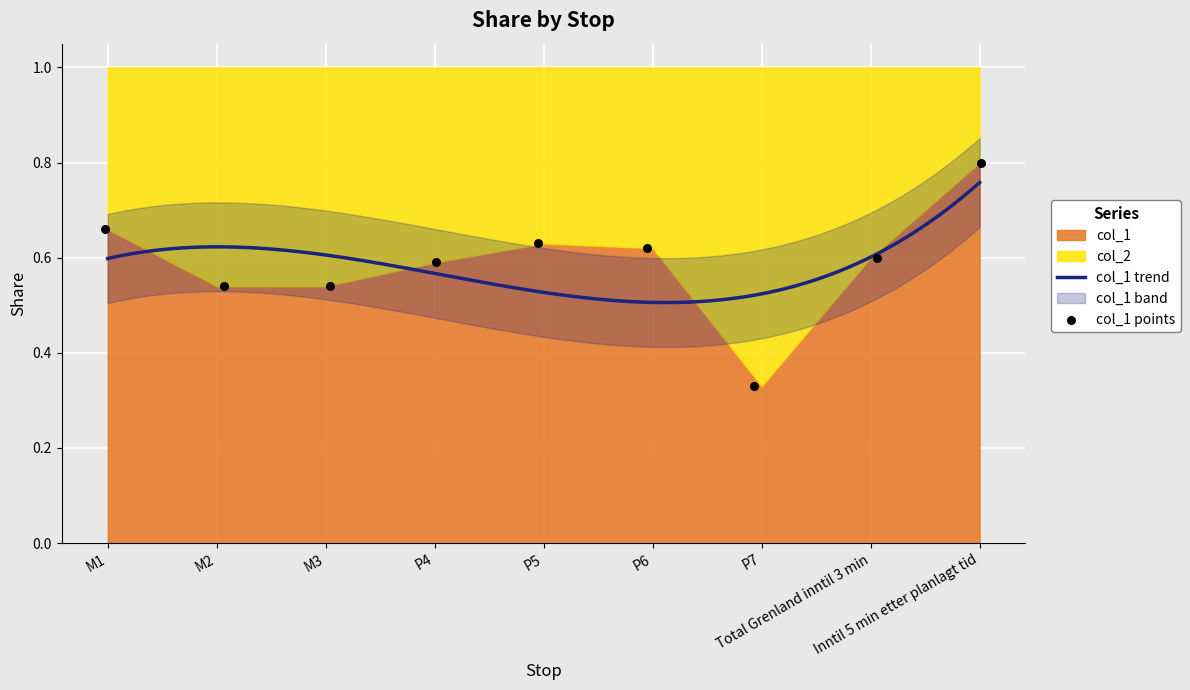

What is the change in value from M2 to Total Grenland inntil 3 min?

+0.1